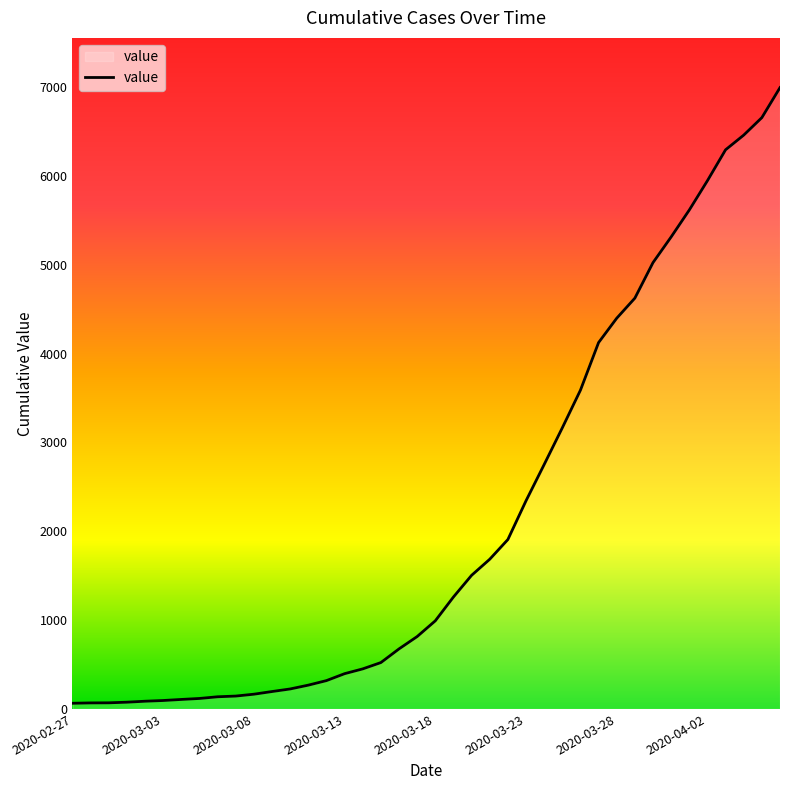

What is the greatest value displayed?

6994